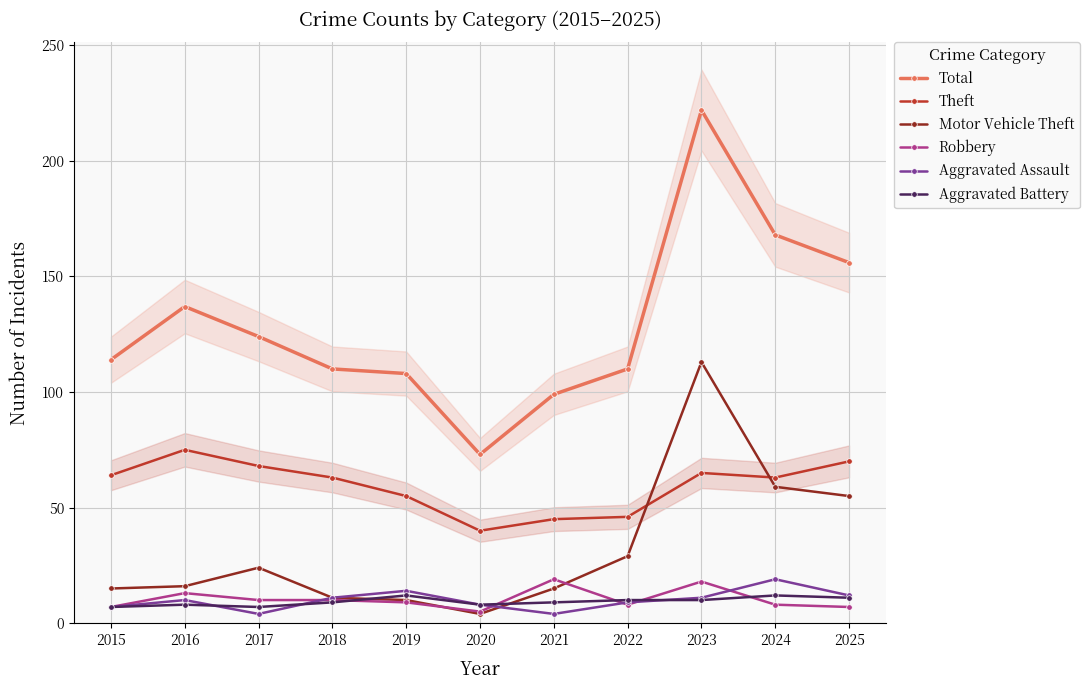

At which category does Aggravated Battery reach its first local peak?

2016